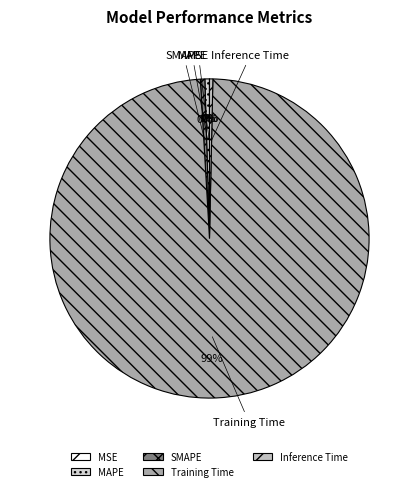

Is the sum of SMAPE and Training Time greater than half?

Yes